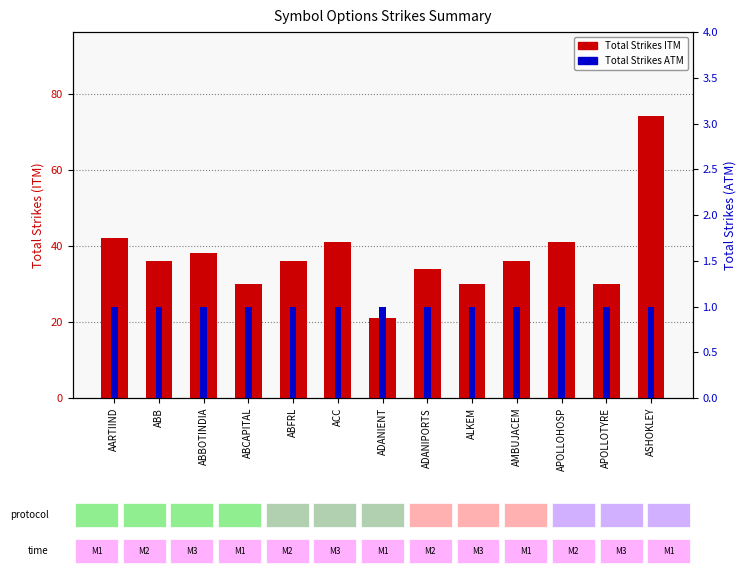

At which label is Total Strikes (ATM) closest to 1?

AARTIIND